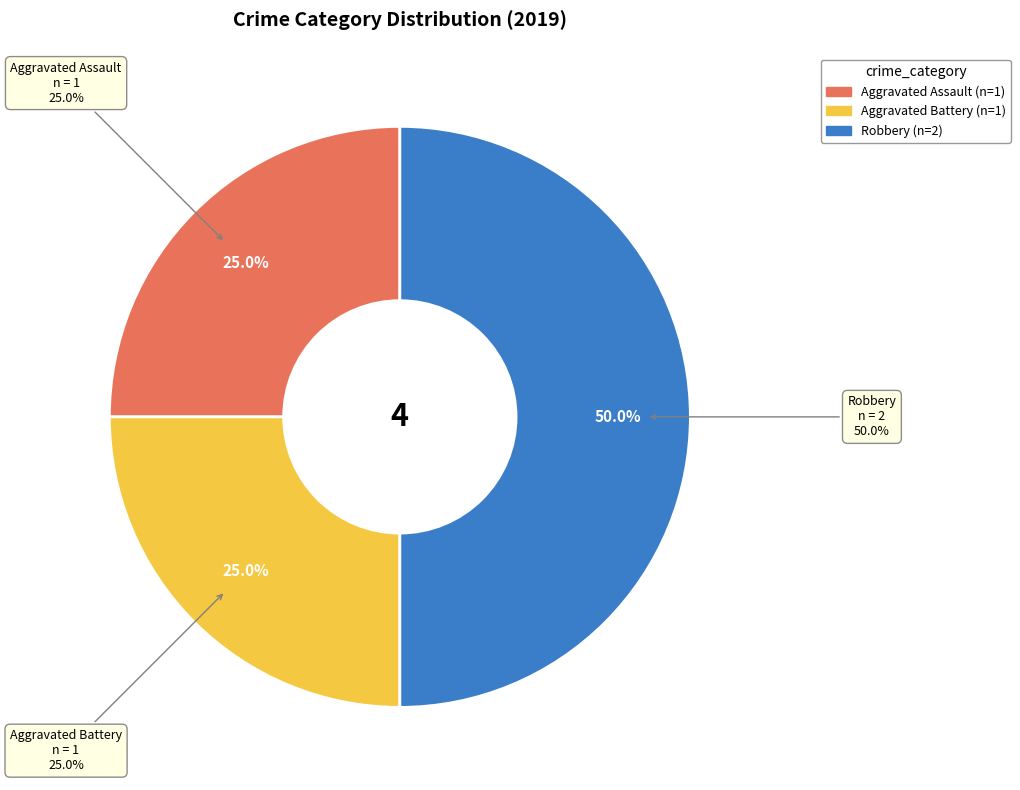

To the nearest percent, what is the difference between the Aggravated Battery and Robbery slice percentages?

25%